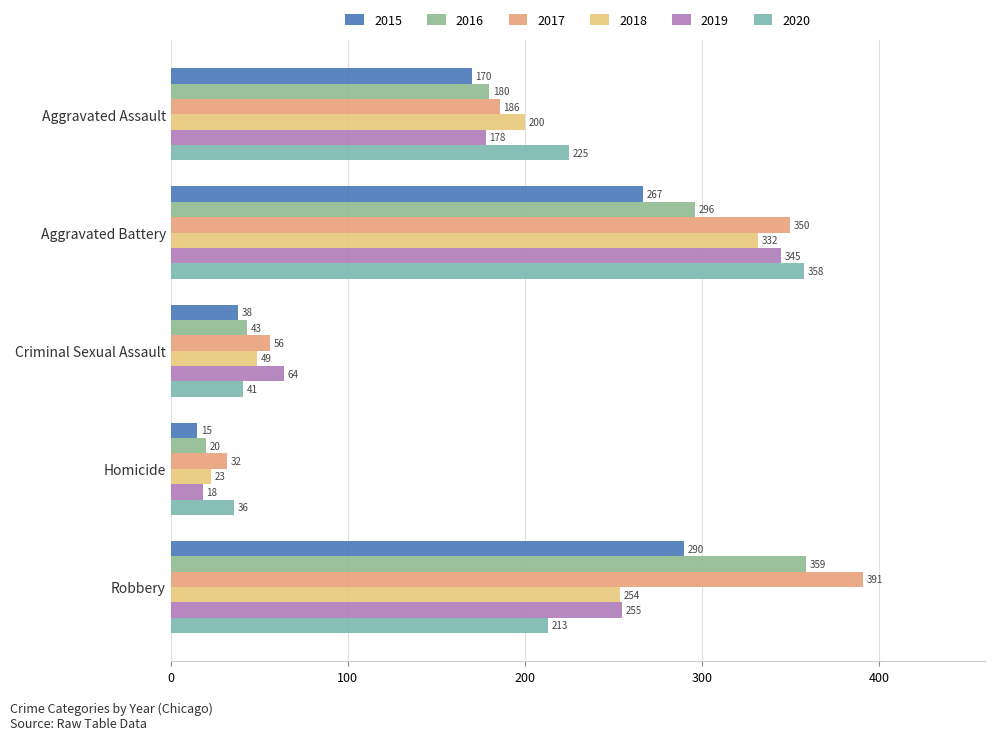

Between Robbery and Criminal Sexual Assault, which is larger?

Robbery